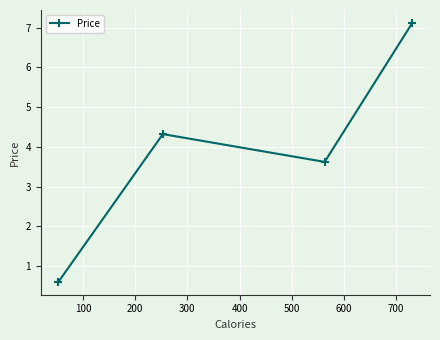

What is the difference between the maximum and minimum values?

6.5